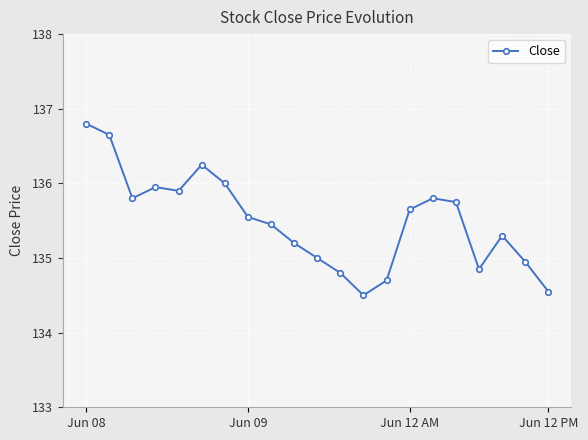

True or false: there are more than 1 points higher than both neighbors.

True